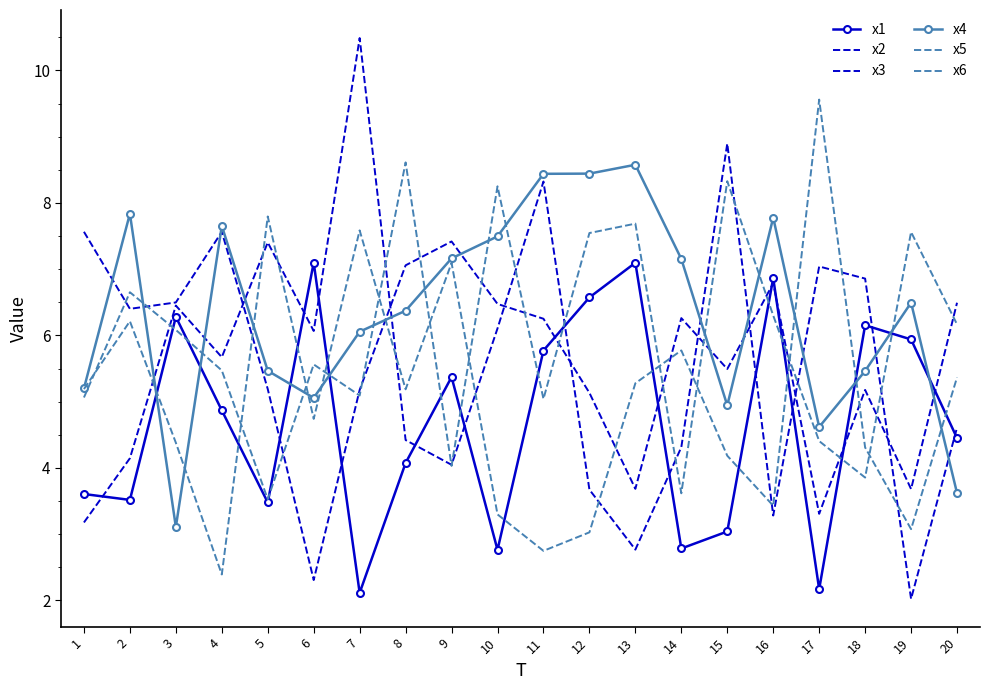

Is it true that x3 equals 3.3 at 16?

True